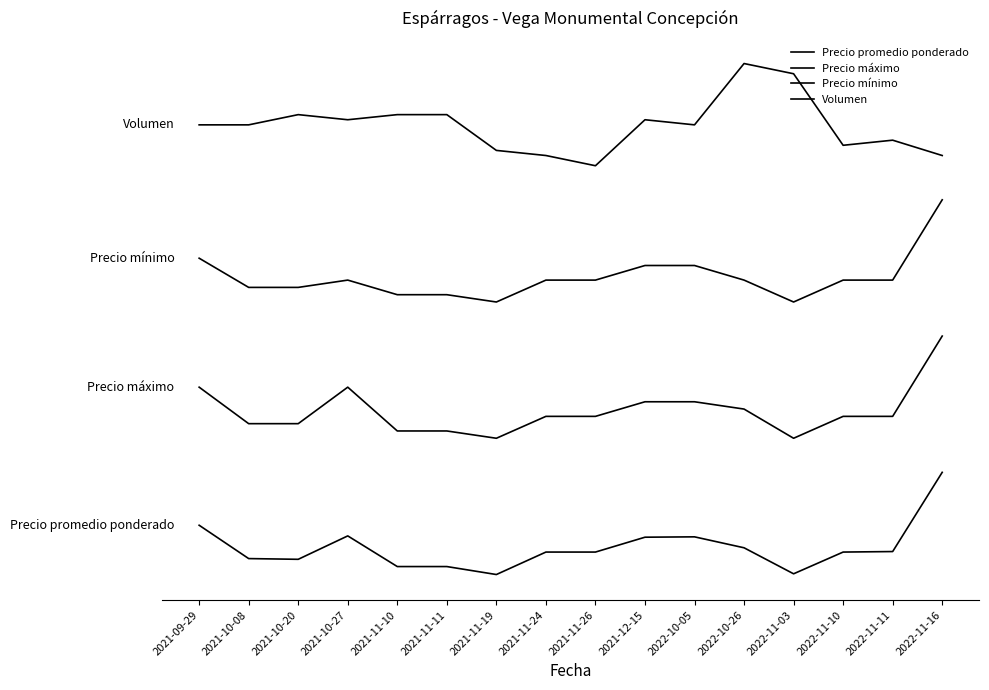

List the series in order of their peak value, highest first.

Volumen, Precio mínimo, Precio máximo, Precio promedio ponderado